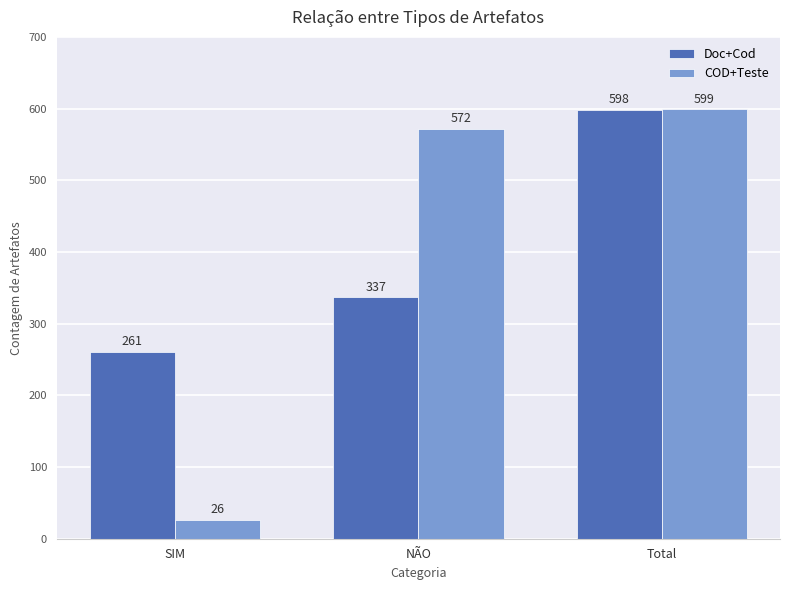

What are all the series names shown in the legend?

Doc+Cod, COD+Teste